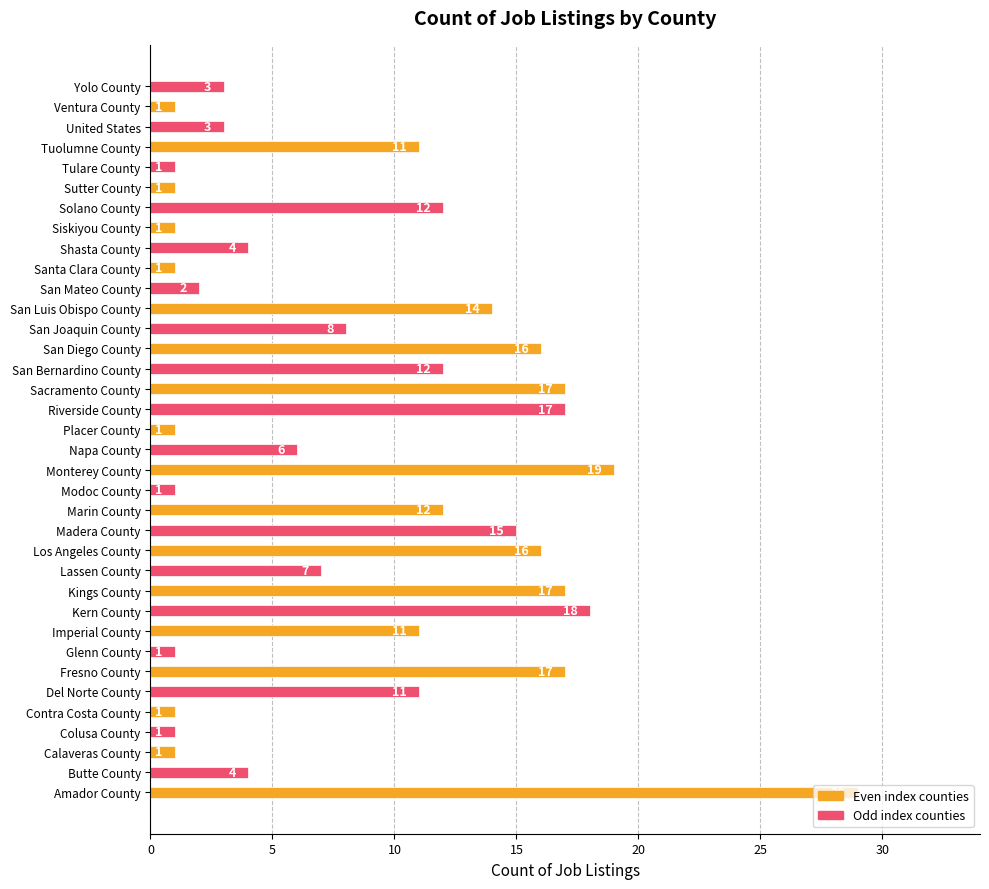

Where is the data nearest to the value 15?

Madera County